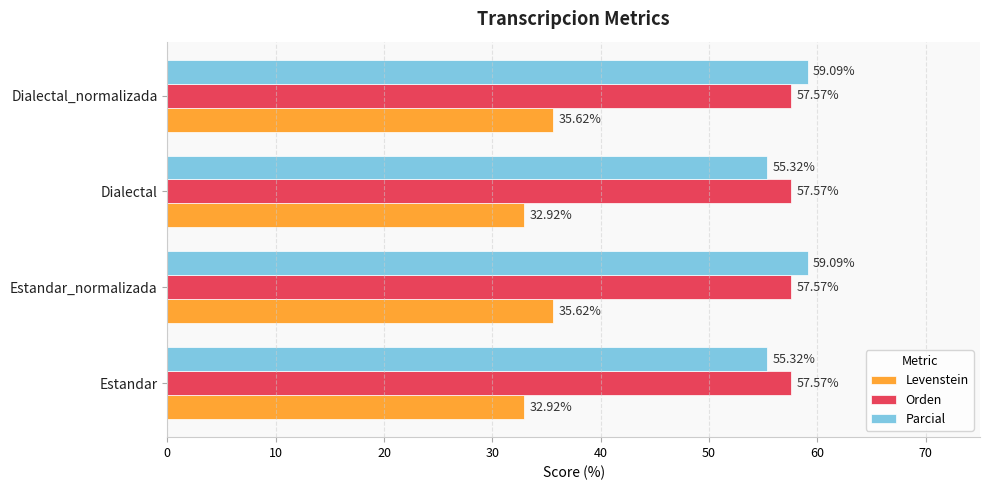

What is the difference between the second highest and second lowest values in the Levenstein series?

2.7